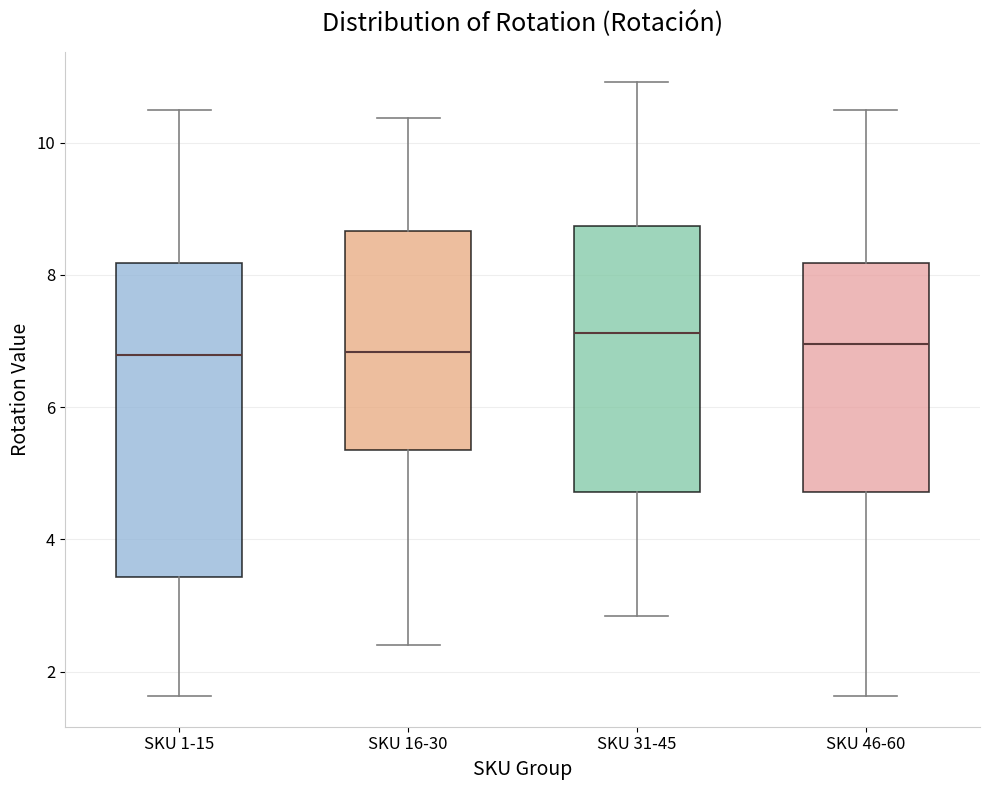

Comparing the boxes themselves (not the whiskers), which one is the tallest?

SKU 1-15